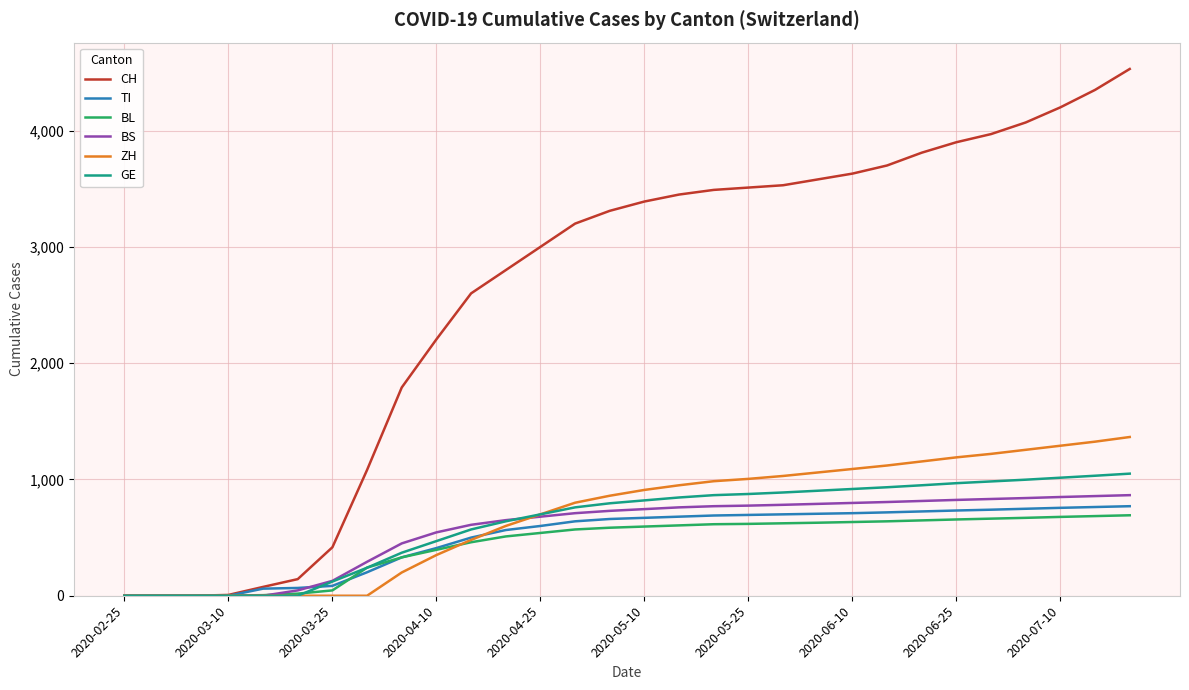

The value of GE at 2020-06-10 is 918. True or false?

True